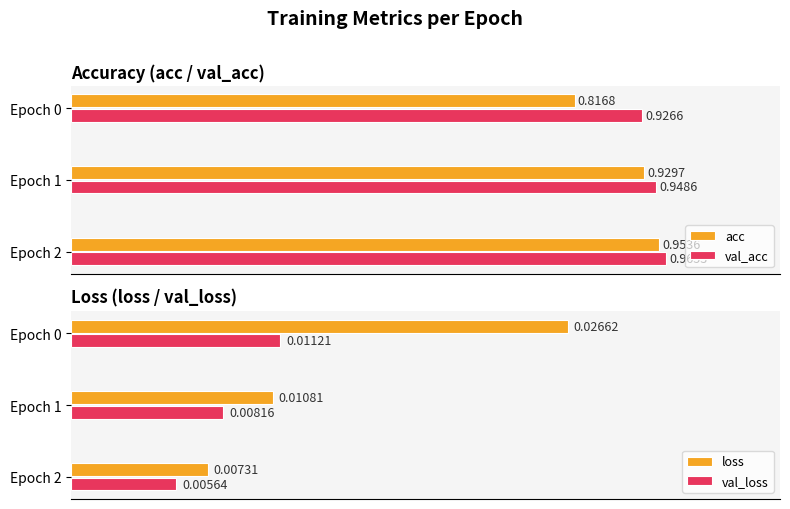

List the series in order of their peak value, lowest first.

val_loss, loss, acc, val_acc